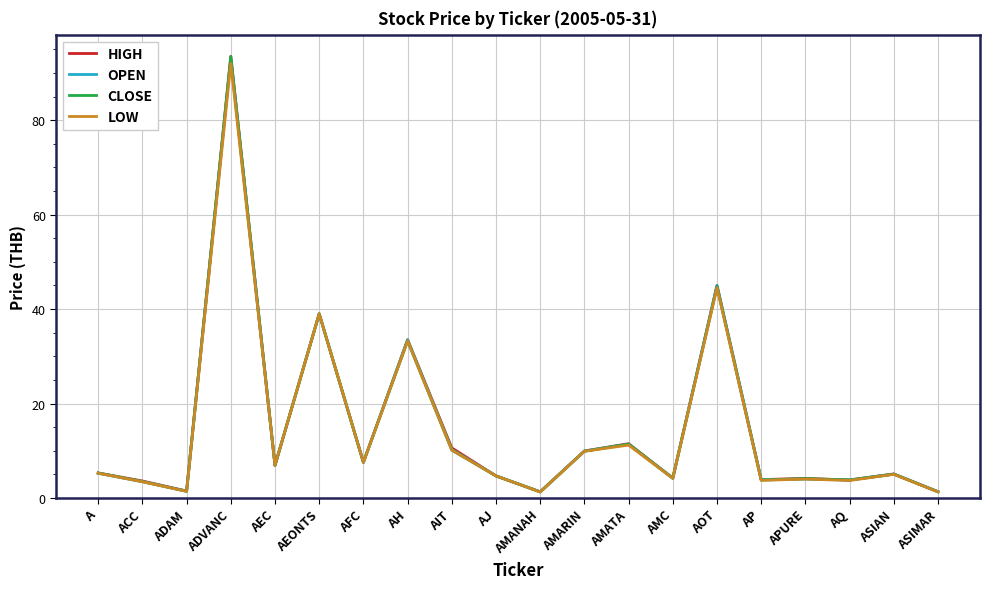

At which label does LOW reach its peak?

ADVANC